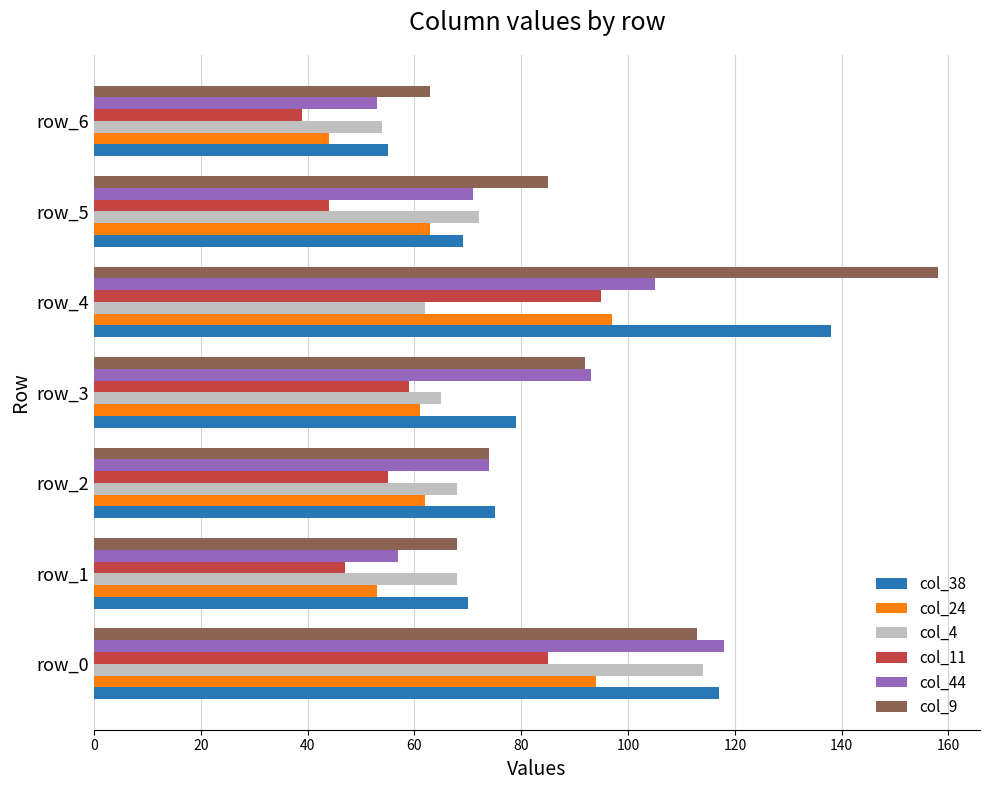

Which series has the largest total across all categories?

col_9